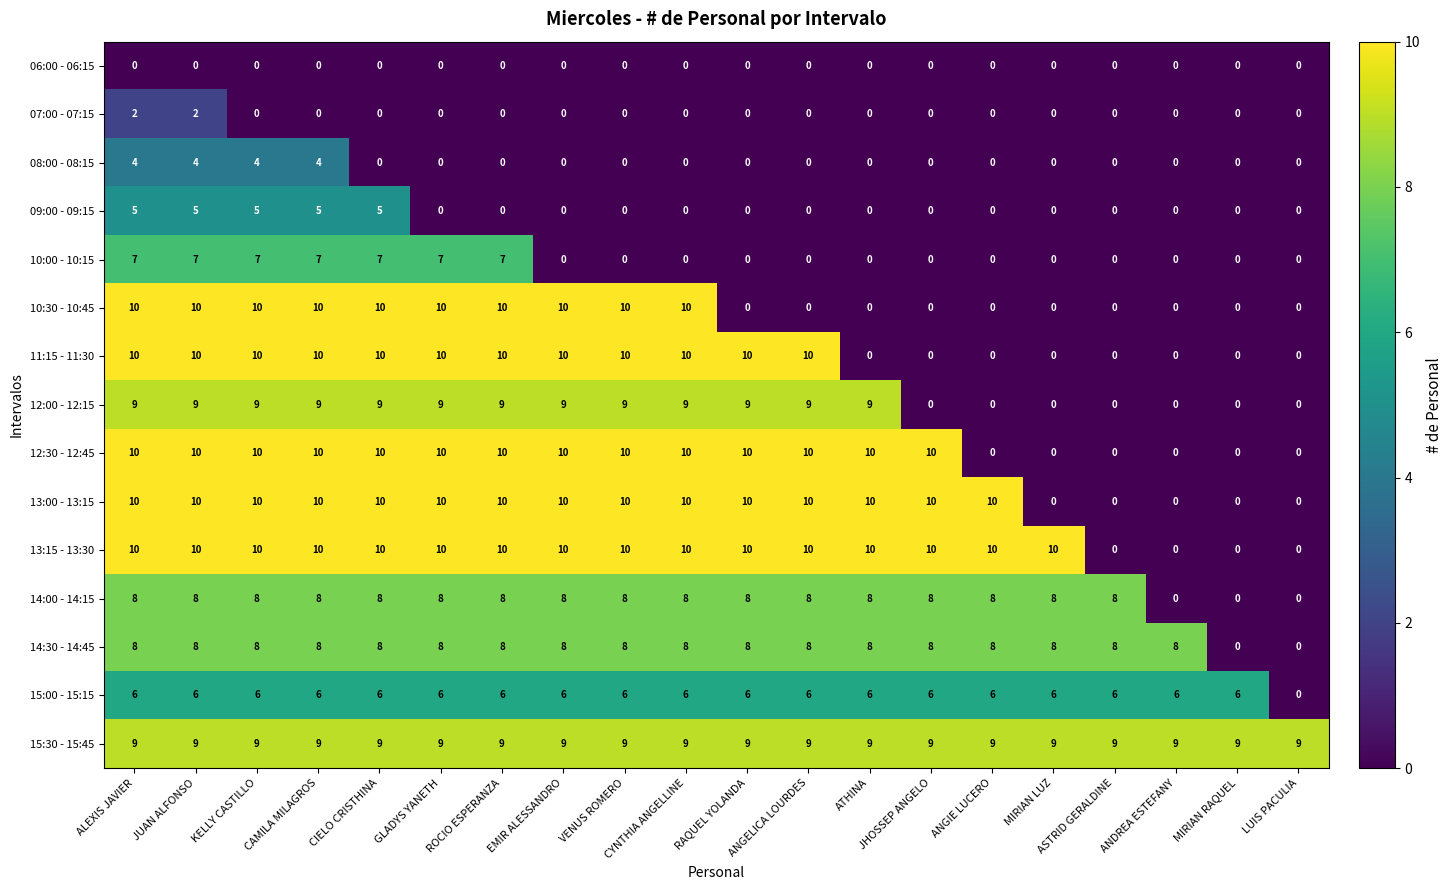

Which series has the largest total across all categories?

15:30 - 15:45